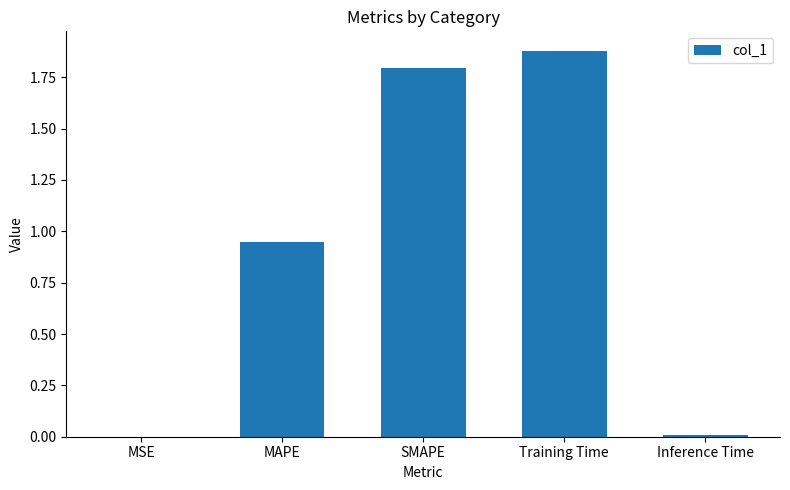

How many distinct data groups are displayed?

1